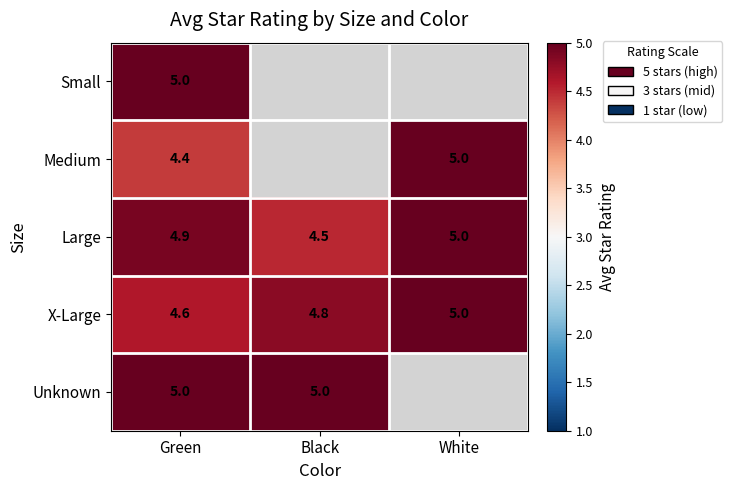

Where is Large nearest to the value 4?

Black